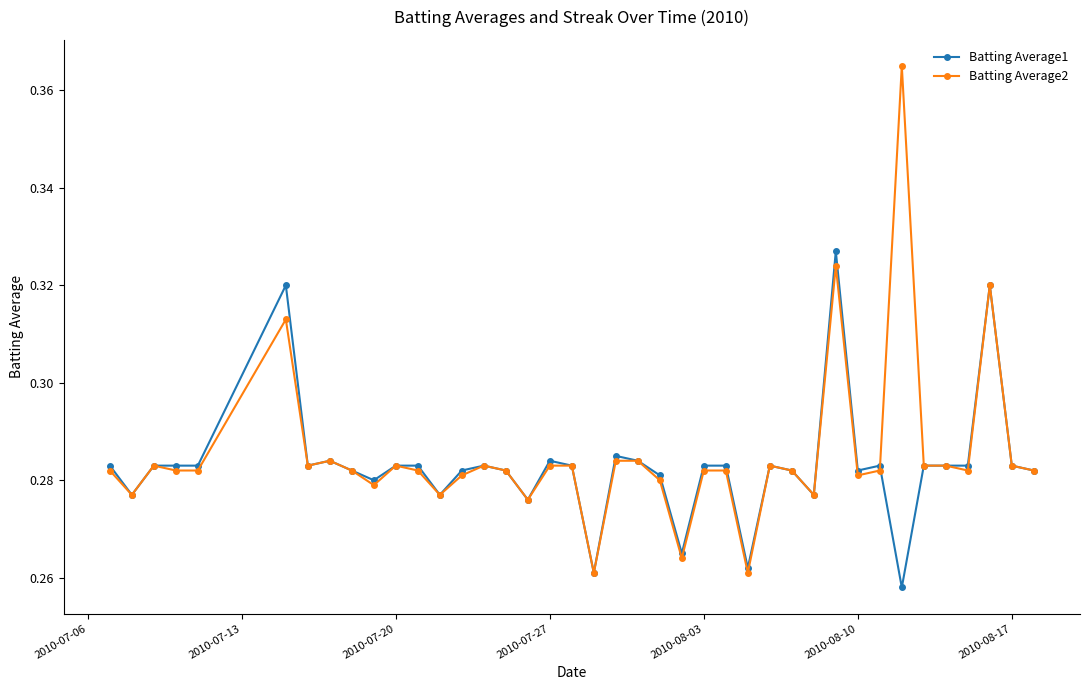

At how many categories does at least one series exceed 0?

40